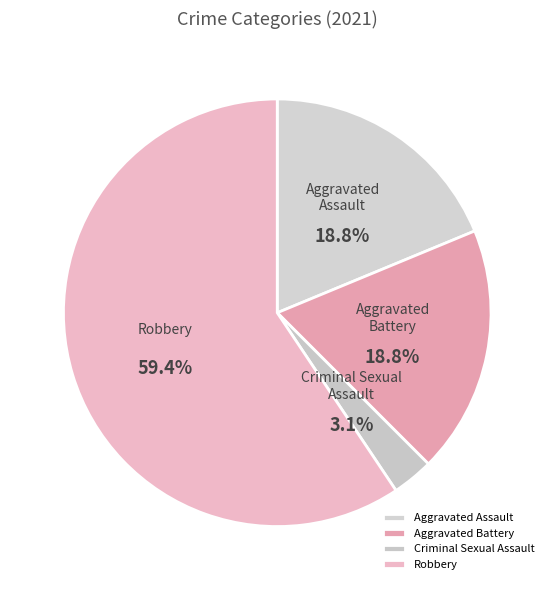

Do Criminal Sexual Assault and Homicide together represent more than half of the pie?

No